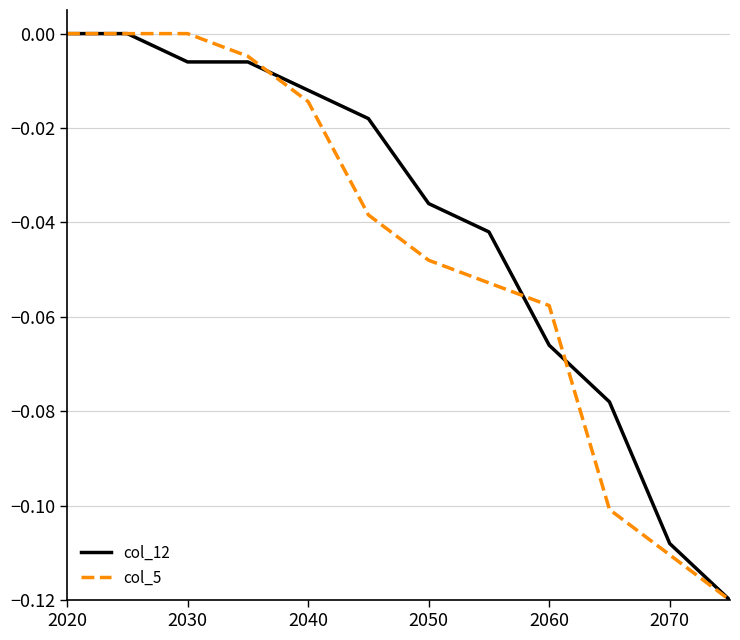

Does the chart display data point markers on the line(s)?

No